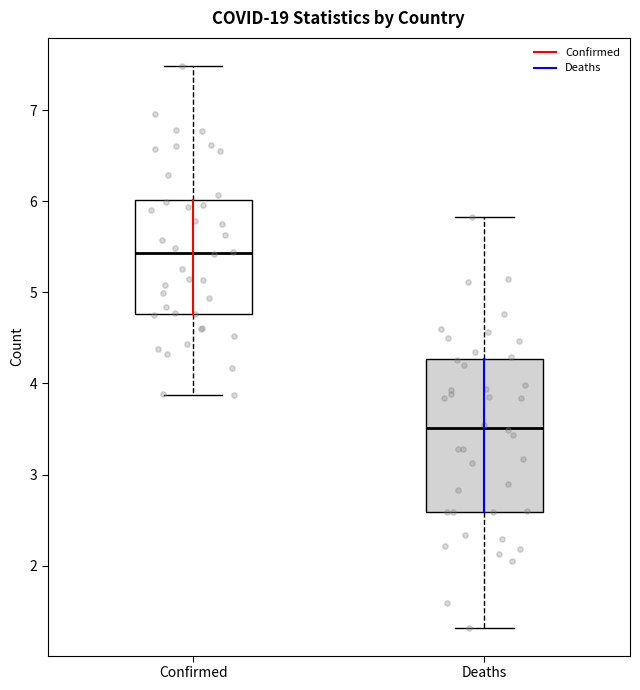

Reading left to right, transcribe this box plot: for each box, give where its median line is, the range the box spans, and where its two whiskers end, as read against the y-axis. The values are not printed on the chart, so give them approximately, as read against the axis.

Confirmed: median 5.4, box 4.8 to 6.0, whiskers 3.9 to 7.5
Deaths: median 3.5, box 2.6 to 4.3, whiskers 1.3 to 5.8